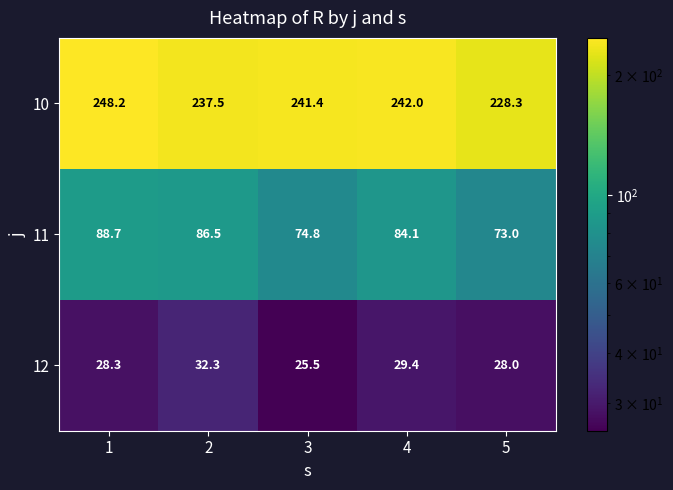

Reading left to right, transcribe all the data shown in this chart.

10: 248.2	237.5	241.4	242.0	228.3
11: 88.7	86.5	74.8	84.1	73.0
12: 28.3	32.3	25.5	29.4	28.0